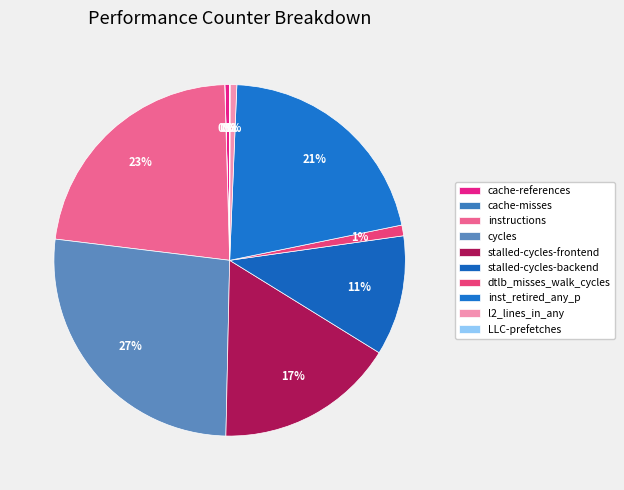

To the nearest percent, what percentage of the pie is instructions?

23%